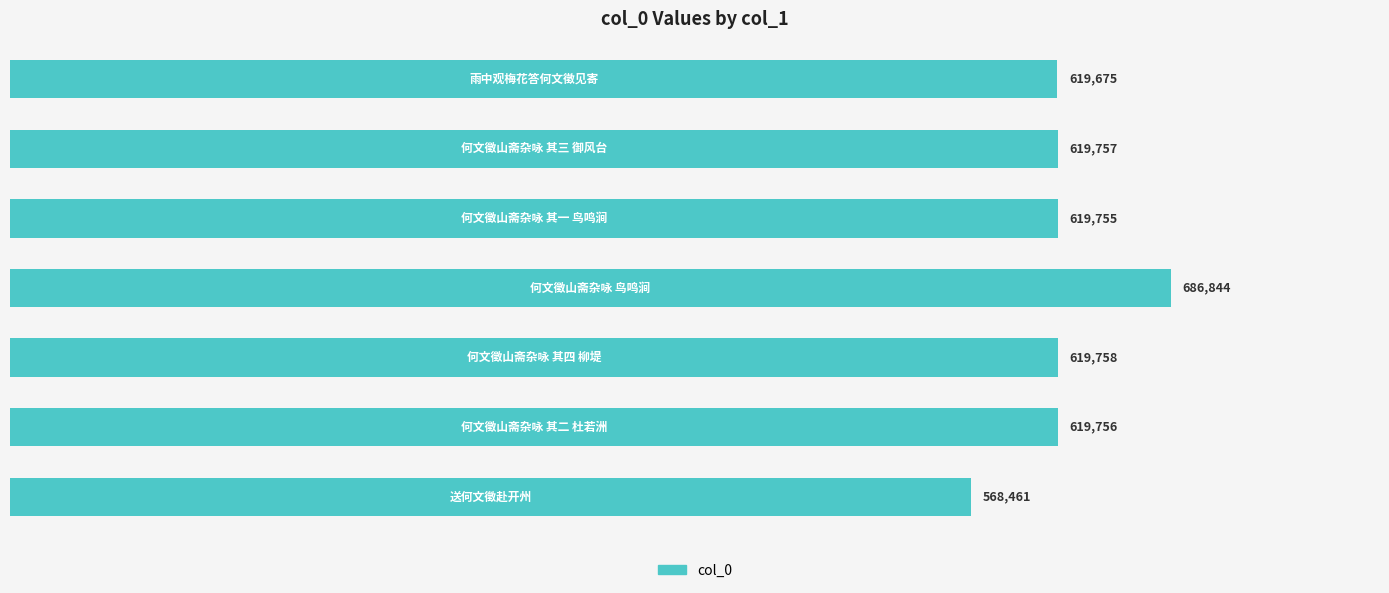

What is the greatest value displayed?

686844